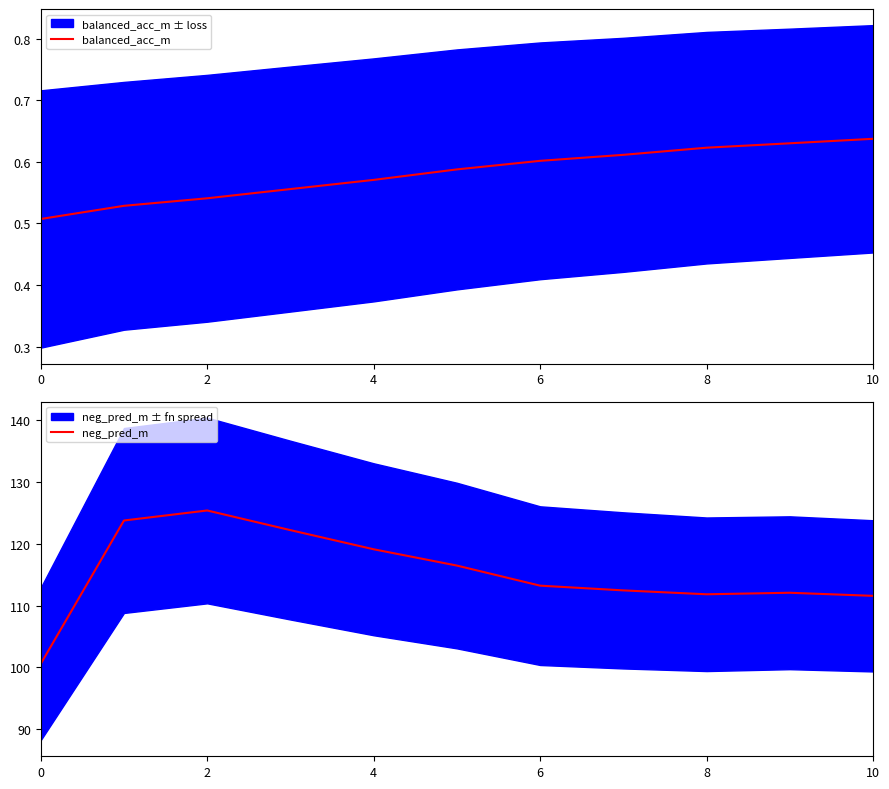

The neg_pred_m series shows 34.9 at 10. True or false?

False